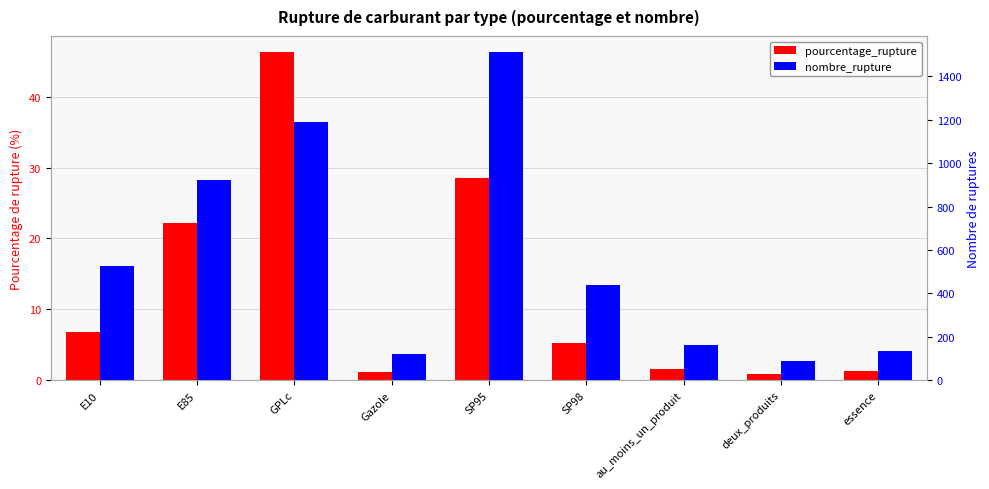

What is the minimum value for nombre_rupture?

89.0